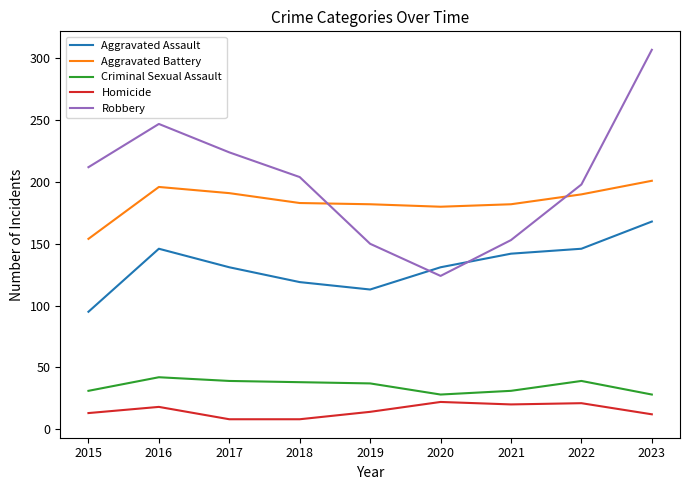

Rank the series by their maximum value, from highest to lowest.

Robbery, Aggravated Battery, Aggravated Assault, Criminal Sexual Assault, Homicide